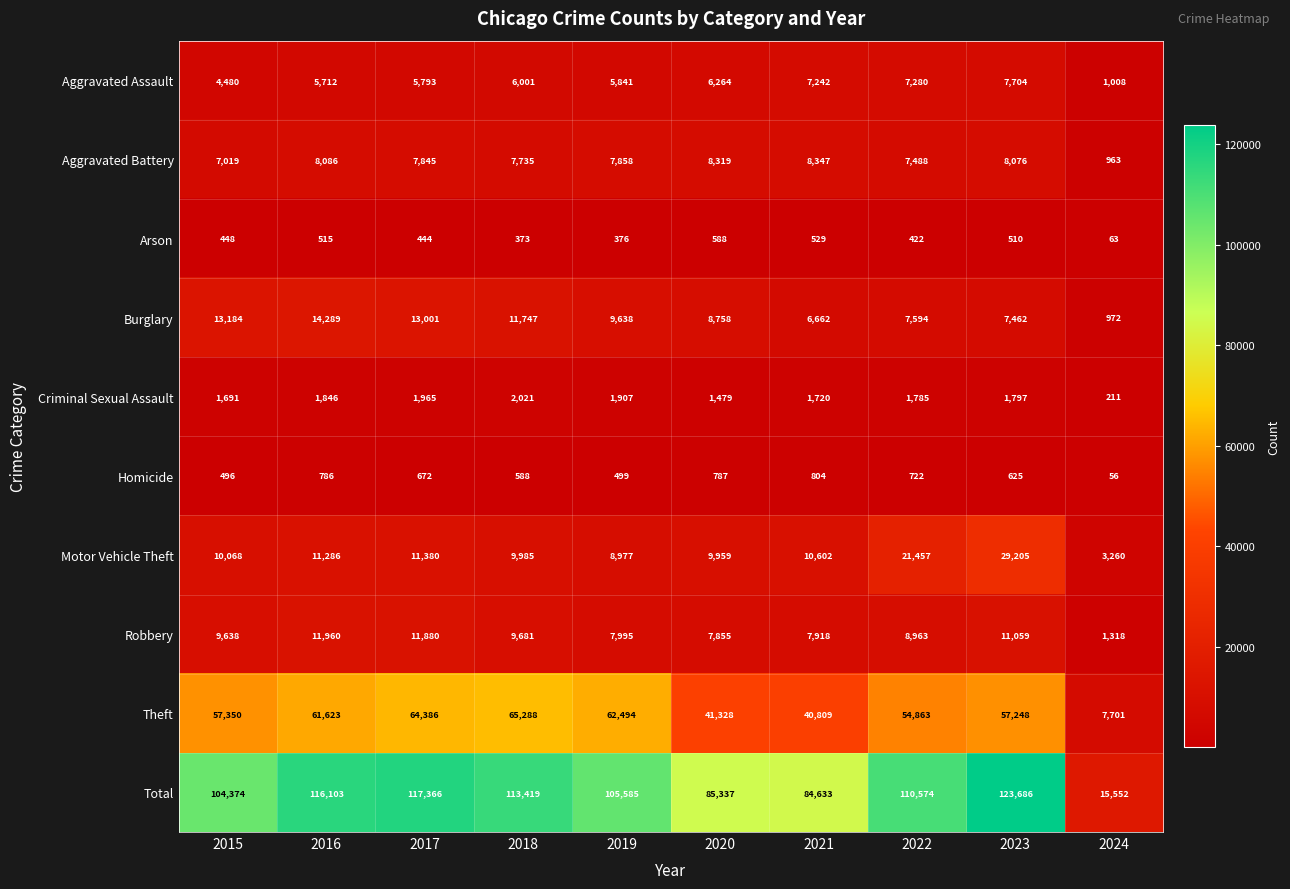

The Aggravated Assault series shows 10318 at 2019. True or false?

False